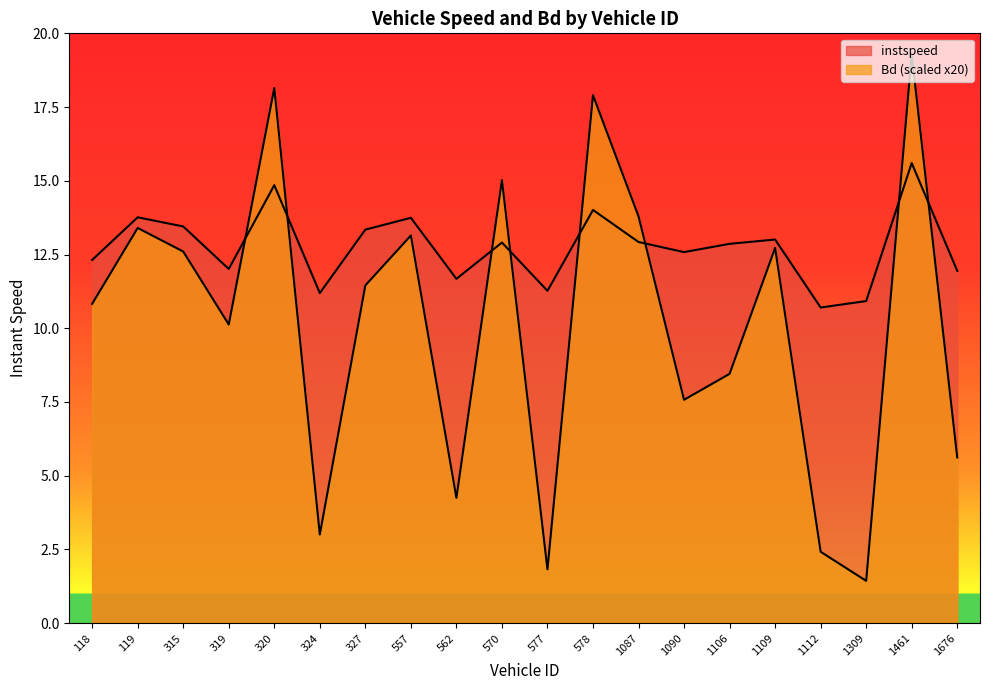

At which category does the chart reach its minimum across all series?

1309.0